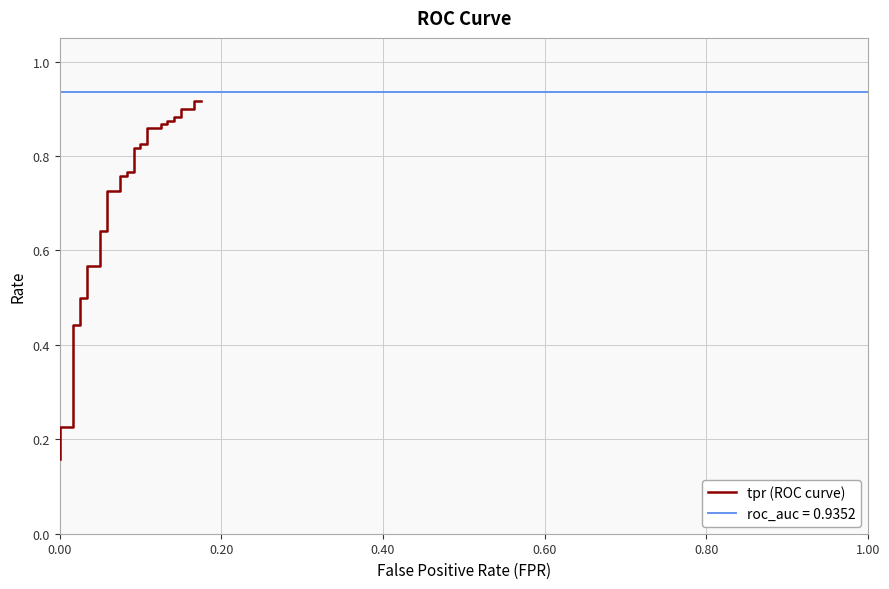

What is the value of the 28th point from the left?

0.8